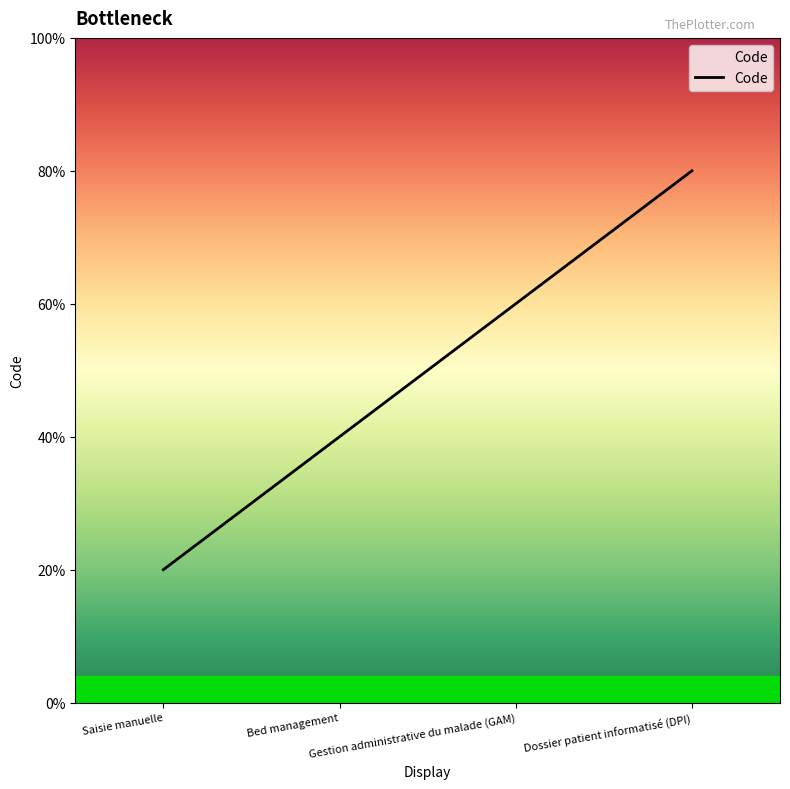

Does the chart display data point markers on the line(s)?

No